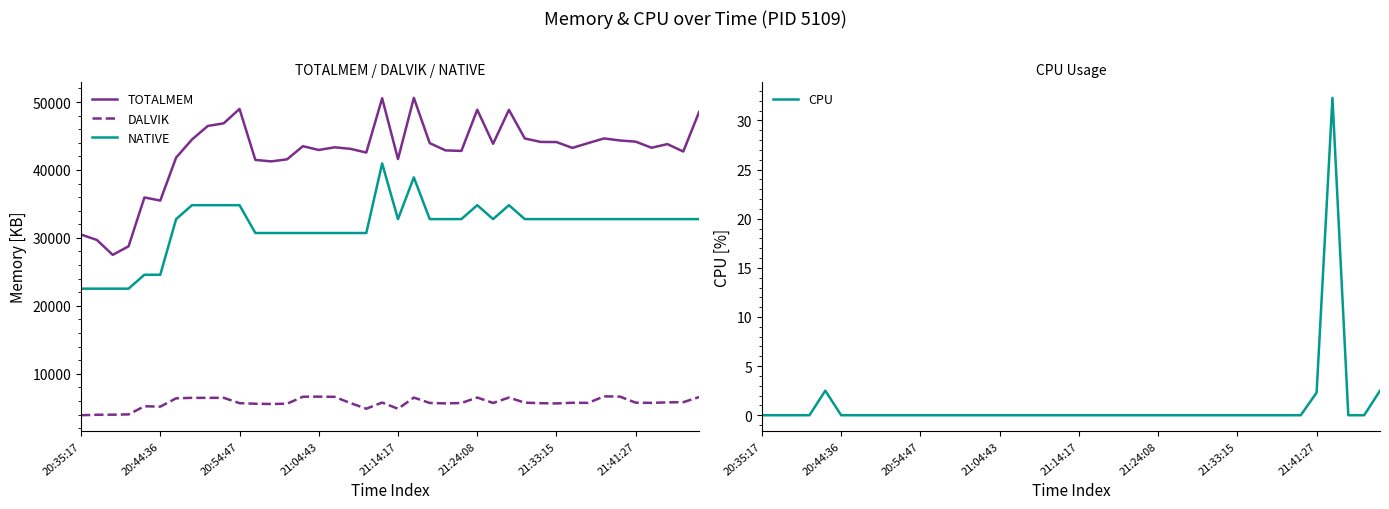

What is the minimum value for DALVIK?

3896